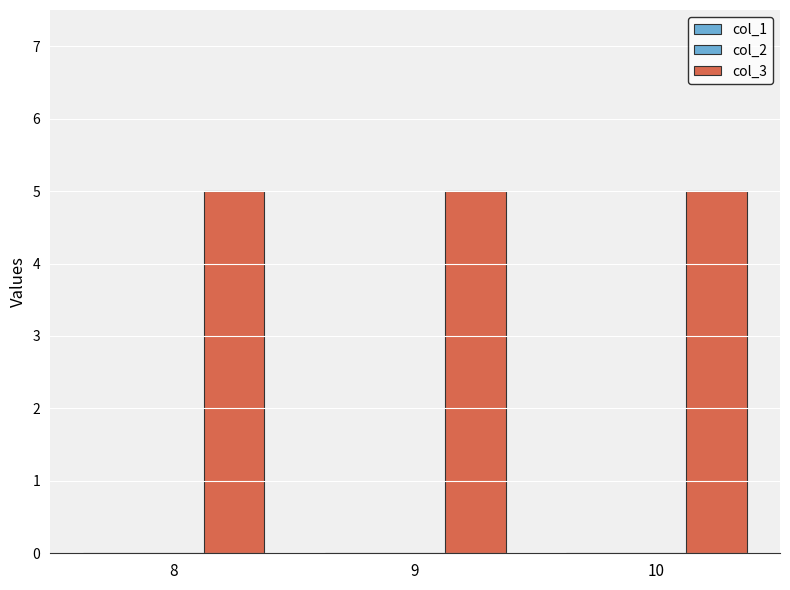

What are all the series names shown in the legend?

col_1, col_2, col_3